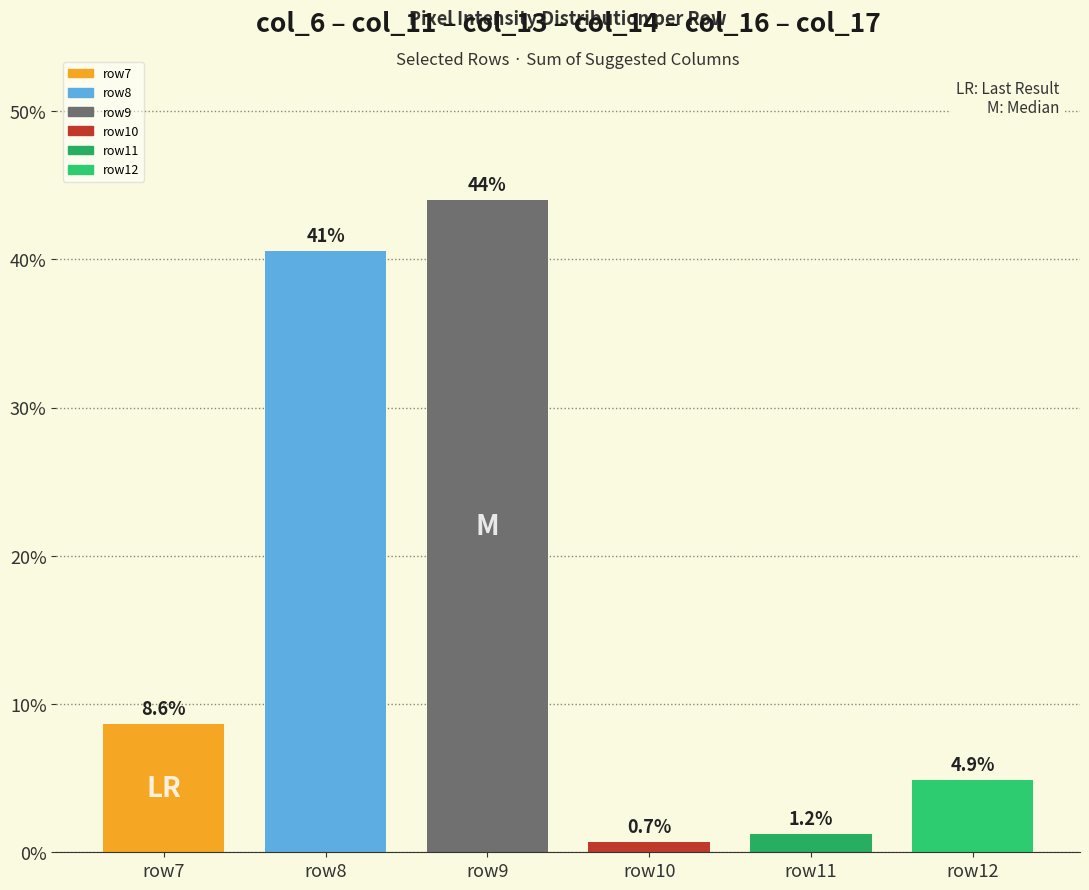

What is the greatest value displayed?

44.0